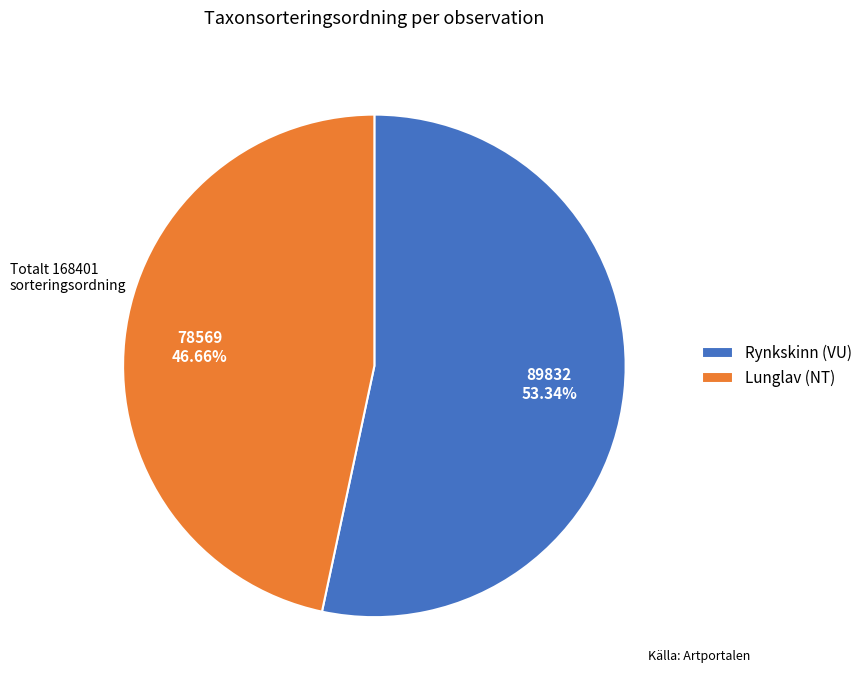

Is the sum of Rynkskinn (VU) and Lunglav (NT) greater than half?

Yes